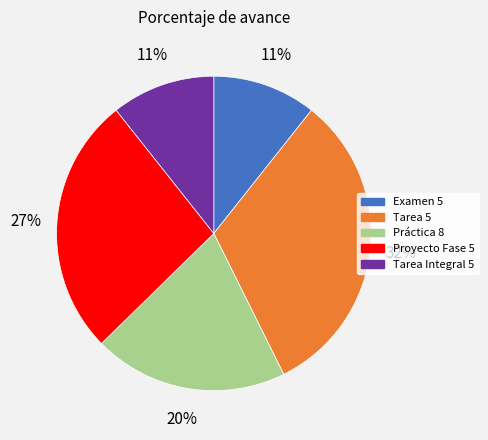

Between Proyecto Fase 5 and Examen 5, which is larger?

Proyecto Fase 5